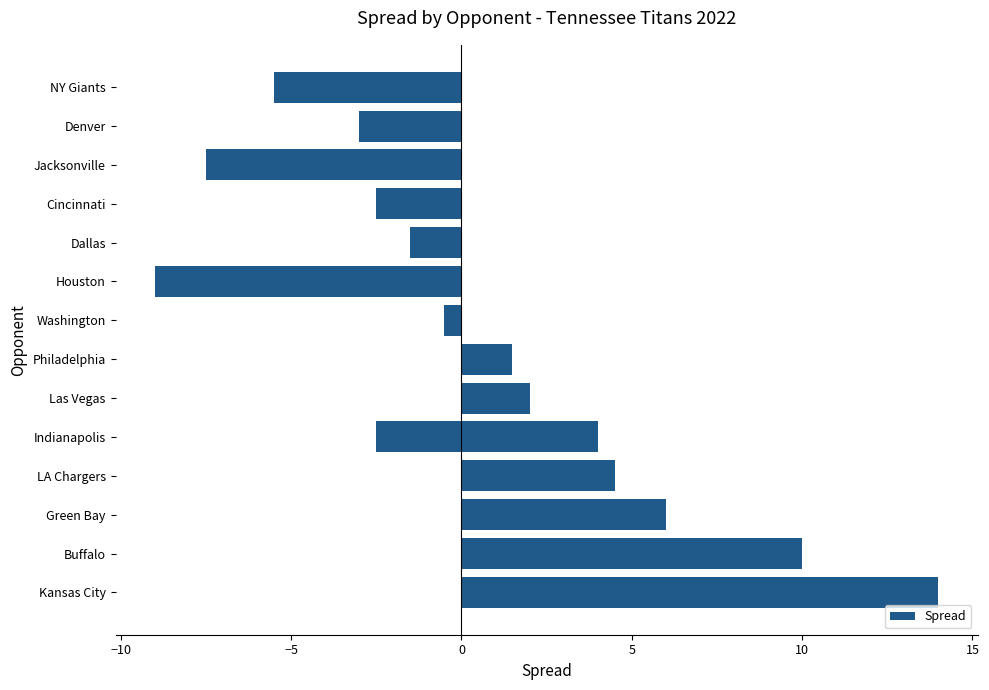

What is the difference between the maximum and minimum values?

23.0